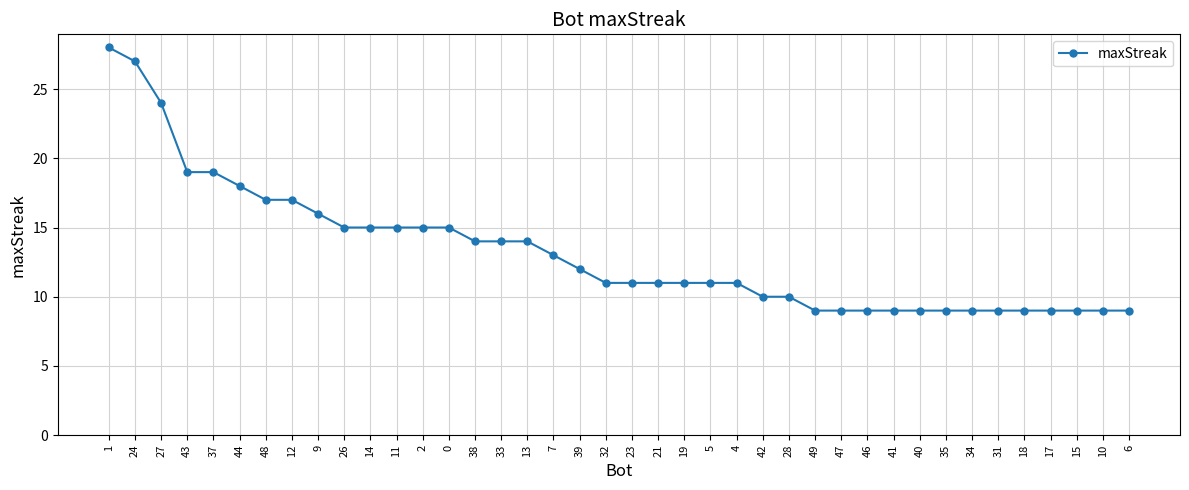

What is the label of the 3rd point from the right?

15